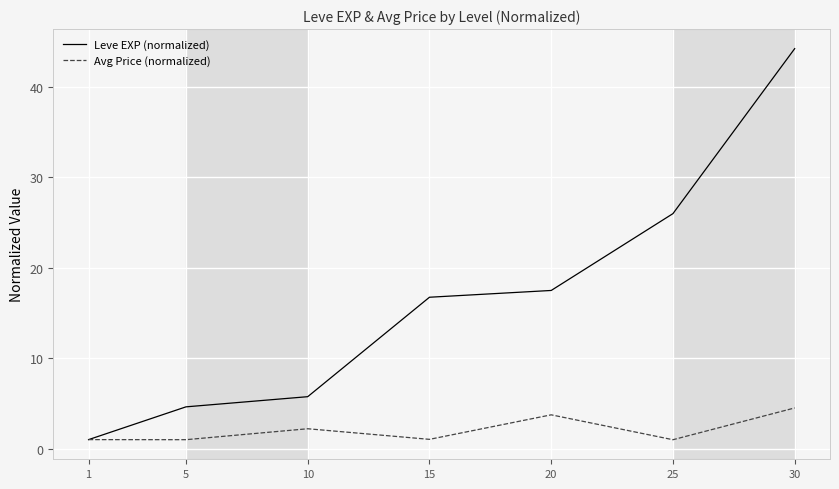

Between 5 and 15, which series saw the biggest shift?

Leve EXP (normalized)